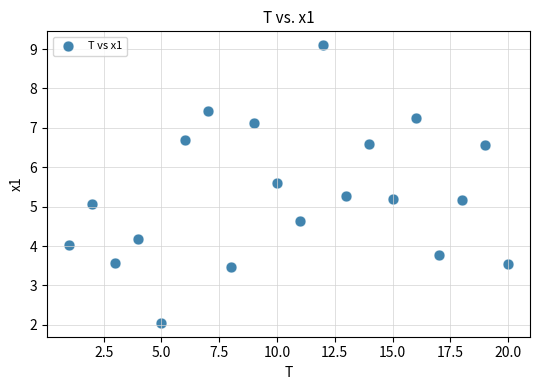

What is the range of X values (max minus min)?

19.0